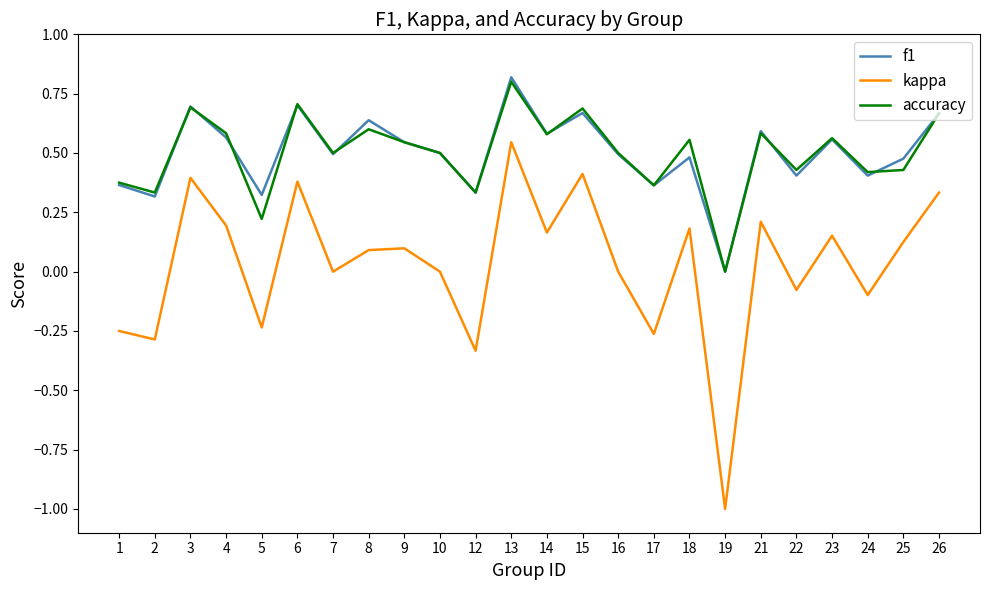

Between 21 and 24, which series saw the biggest shift?

kappa